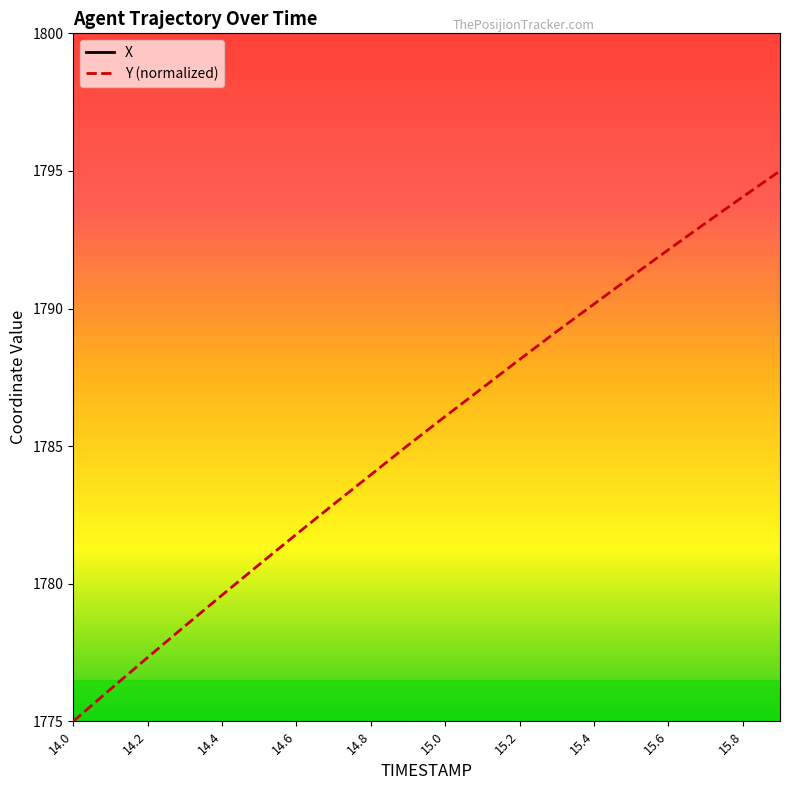

What is the maximum value for Y (normalized)?

1795.0